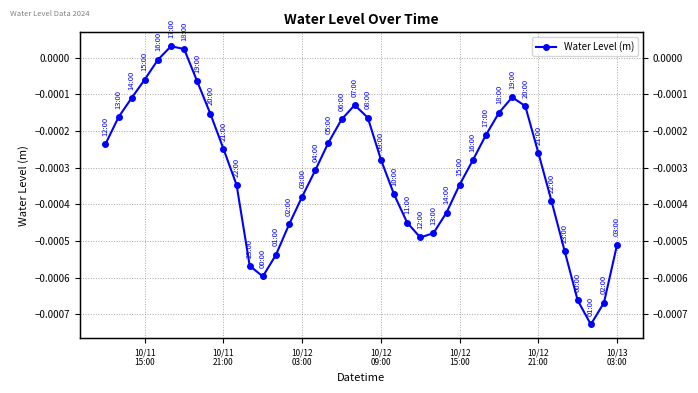

How many data points are above 0?

2